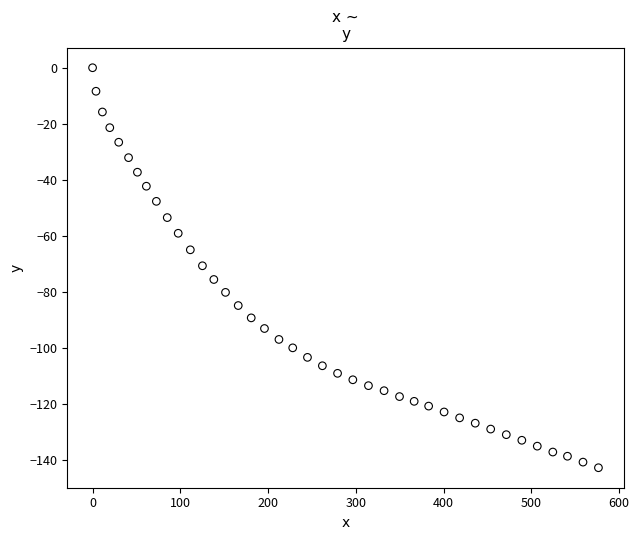

What is the range of Y values (max minus min)?

142.8